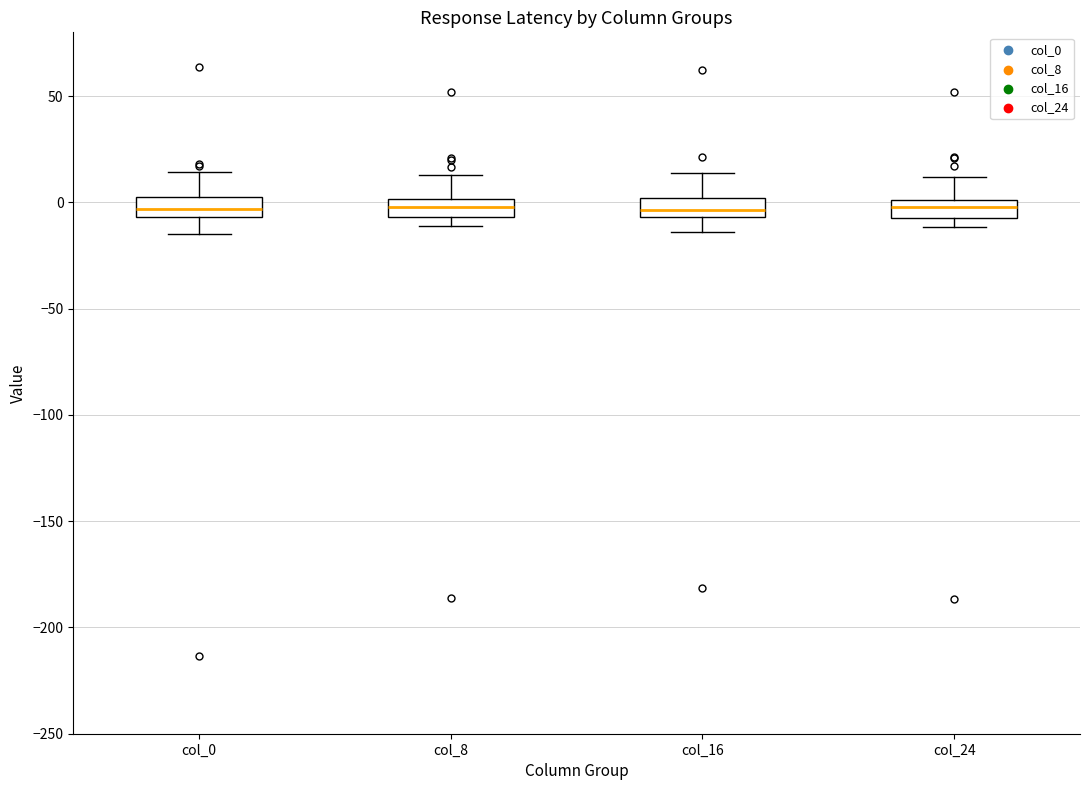

Reading left to right, transcribe this box plot: for each box, give where its median line is, the range the box spans, and where its two whiskers end, as read against the y-axis. The values are not printed on the chart, so give them approximately, as read against the axis.

col_0: median -5 (inside the box), box -5 to 0, whiskers -15 to 15
col_8: median 0 (inside the box), box -5 to 0, whiskers -10 to 15
col_16: median -5 (just above the box's lower edge), box -5 to 0, whiskers -15 to 15
col_24: median 0 (inside the box), box -5 to 0, whiskers -10 to 10